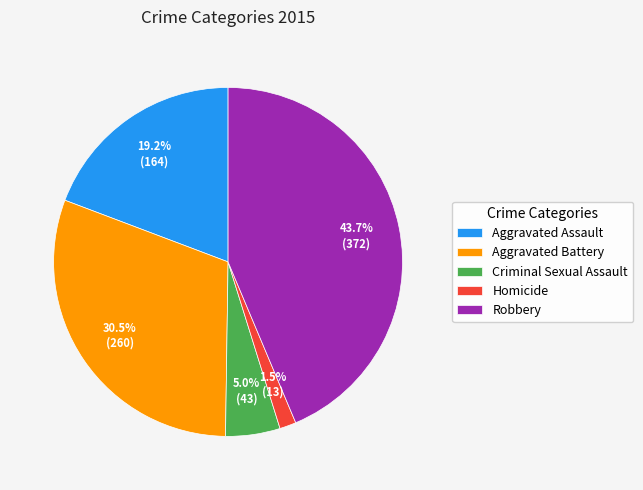

What is the smallest slice in the pie chart?

Homicide